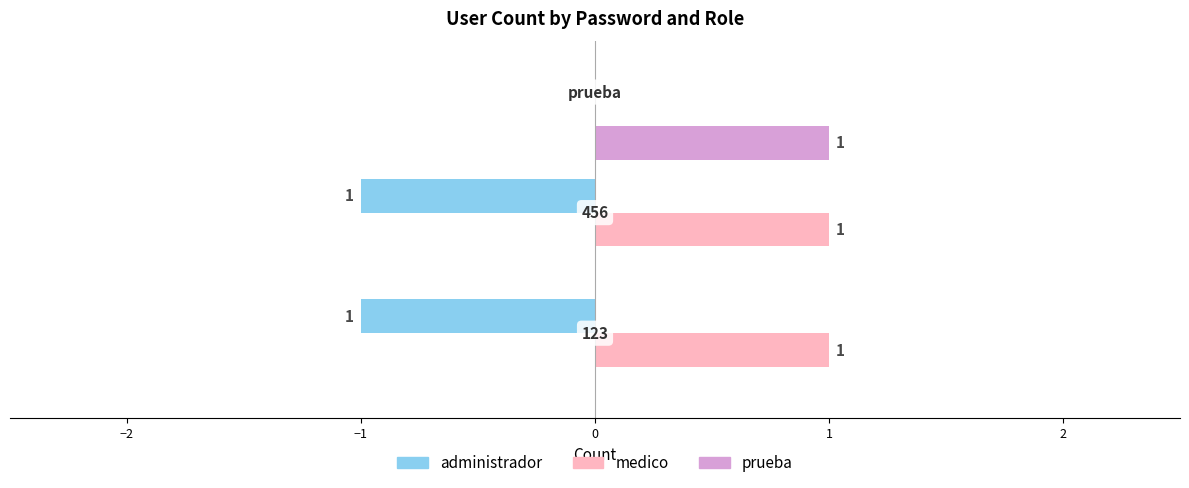

How many administrador values are between -1 and 0?

3